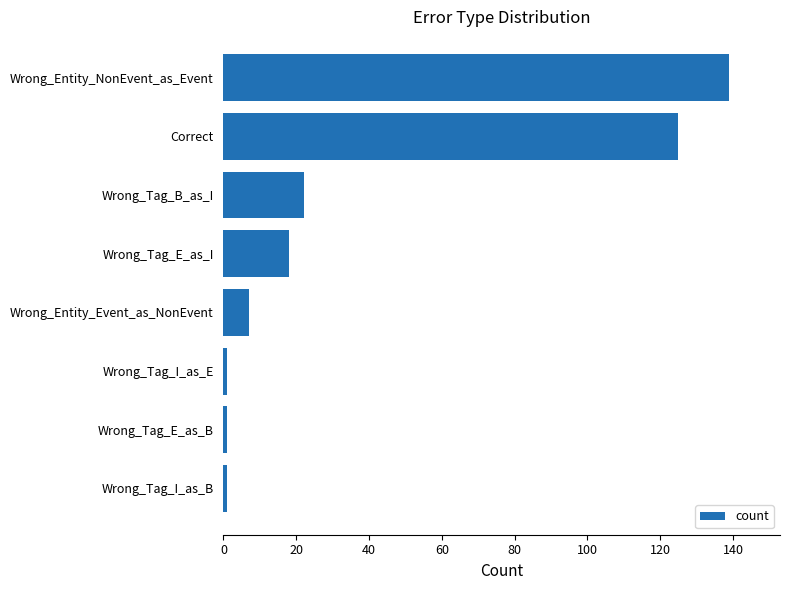

What is the average value?

39